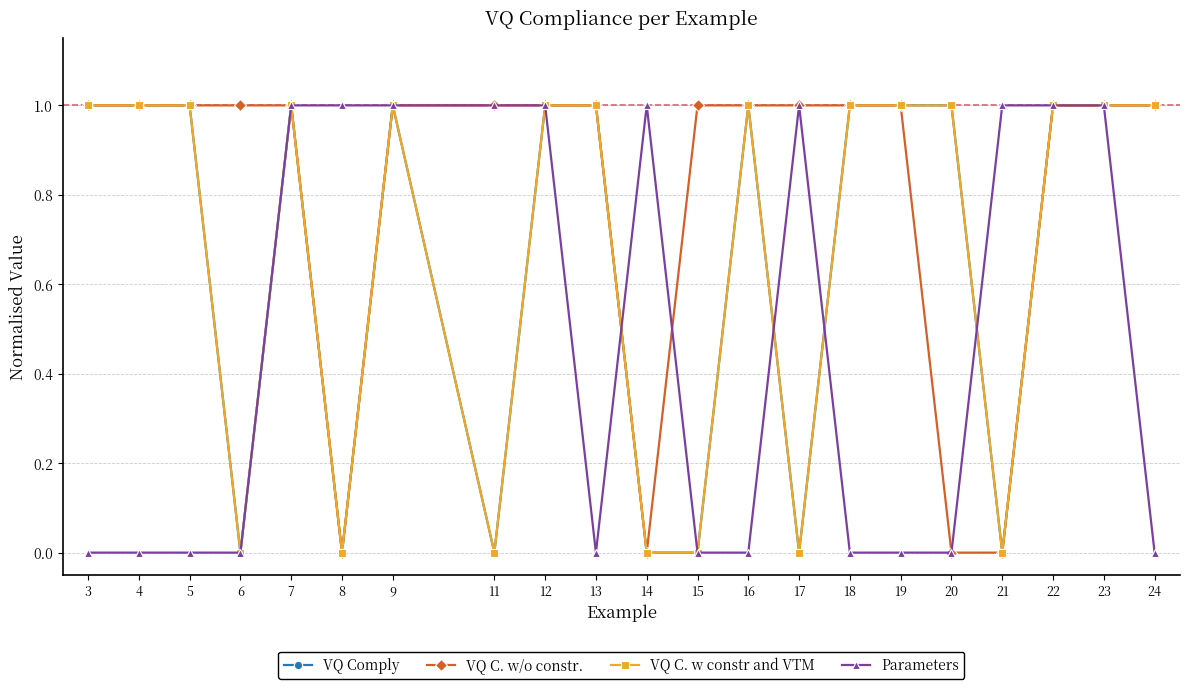

Does the chart have visible grid lines?

Yes